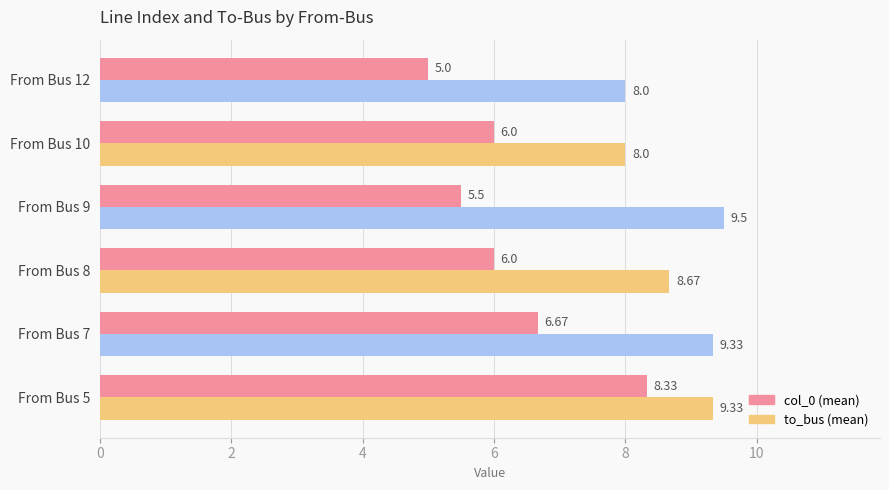

What is the total value across all series at From Bus 8?

14.7